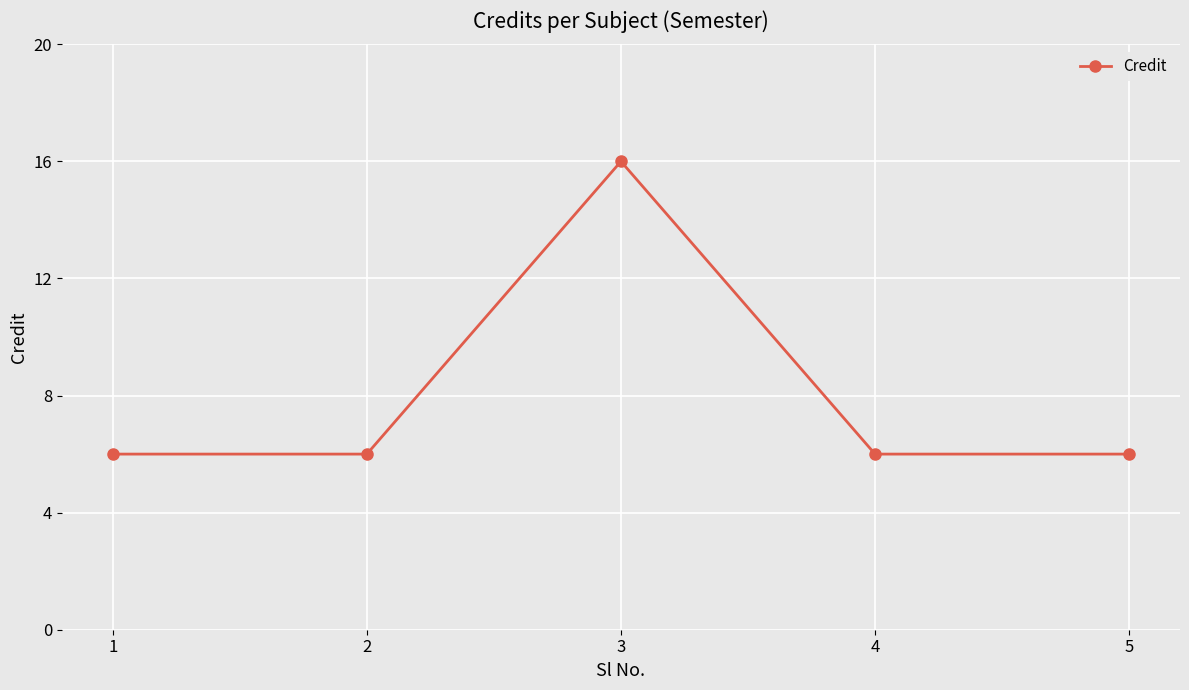

The chart shows a value of 6 at 2. True or false?

True